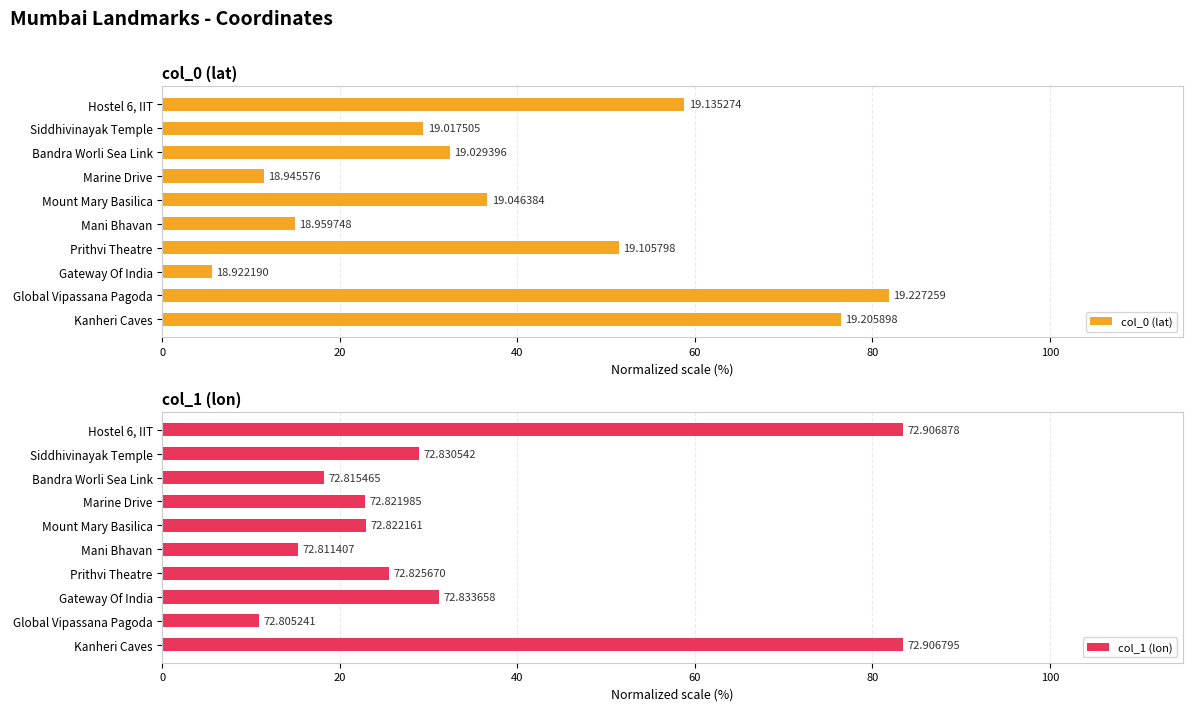

List the series in order of their overall mean, highest first.

col_0 (lat), col_1 (lon)